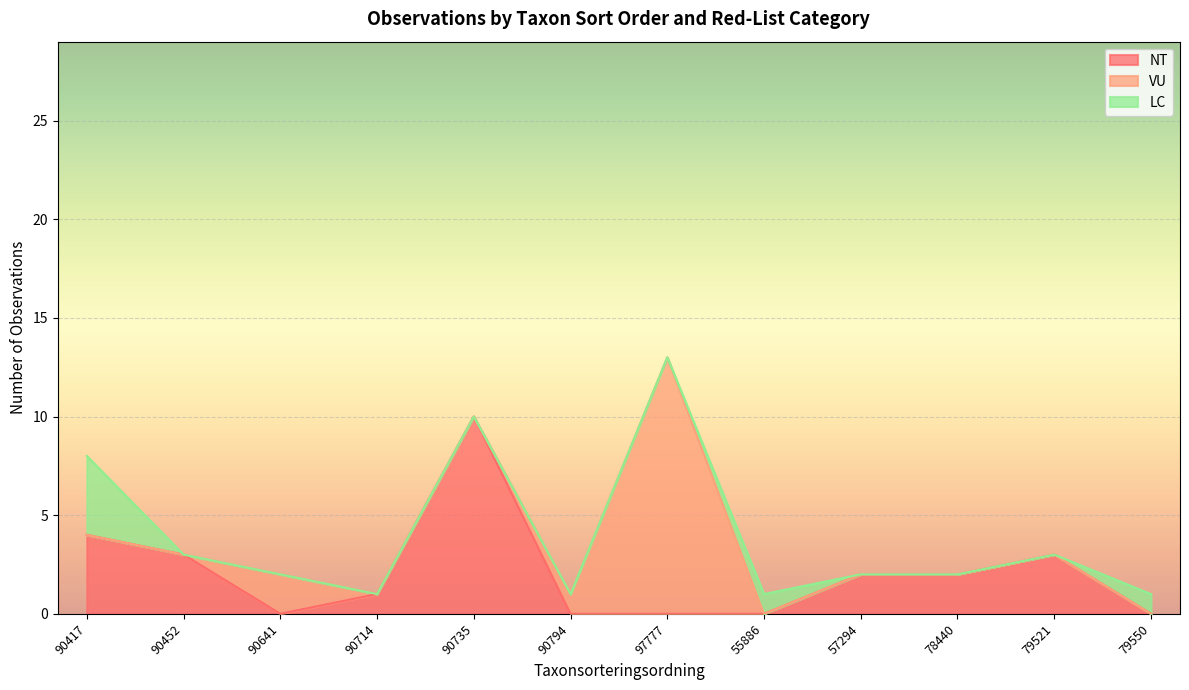

Is it true that NT equals 0 at 97777?

True